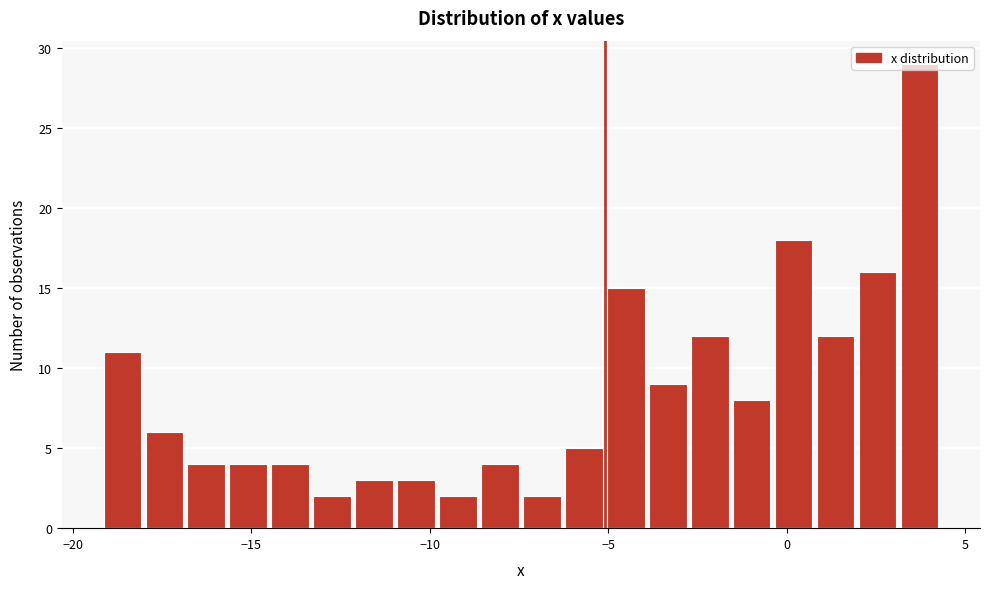

Read against the x-axis, roughly where is the centre of the tallest bar?

3.5